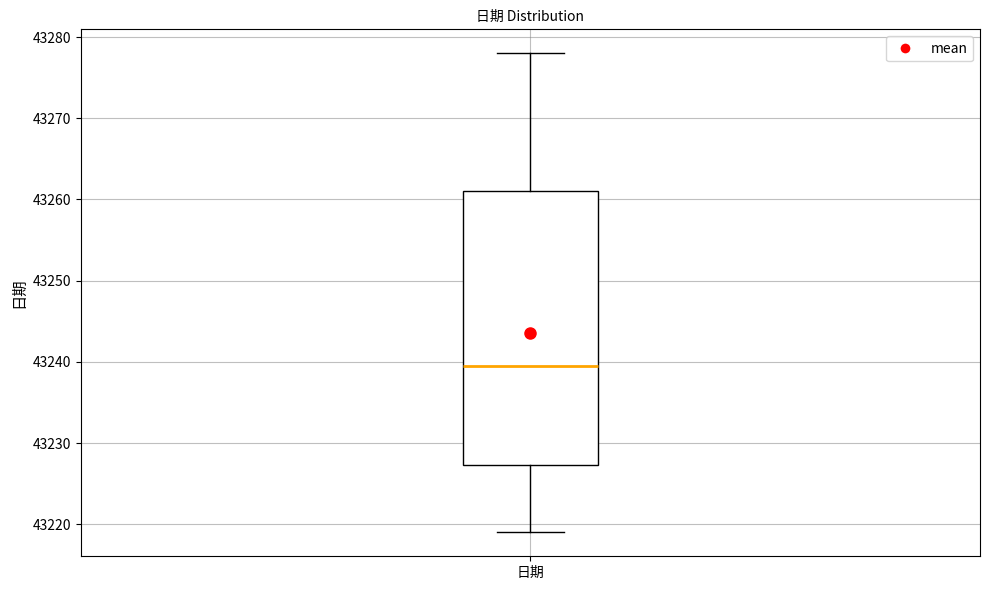

Where is the lower edge of the box for 日期 on the y-axis? The values are not printed on the chart, so give them approximately, as read against the axis.

43227